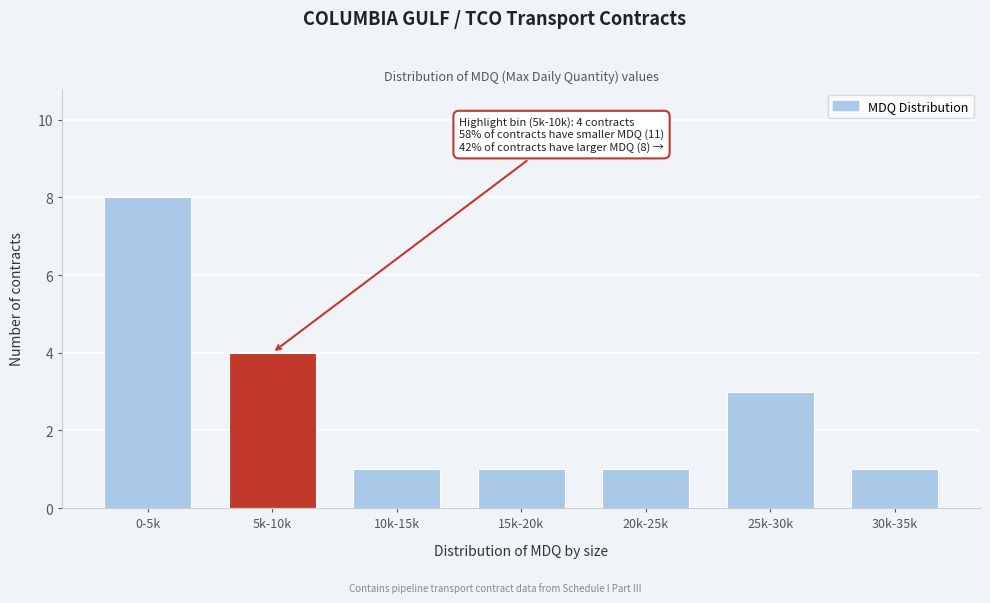

Reading left to right, extract all data points from this chart.

0-5k=8	5k-10k=4	10k-15k=1	15k-20k=1	20k-25k=1	25k-30k=3	30k-35k=1